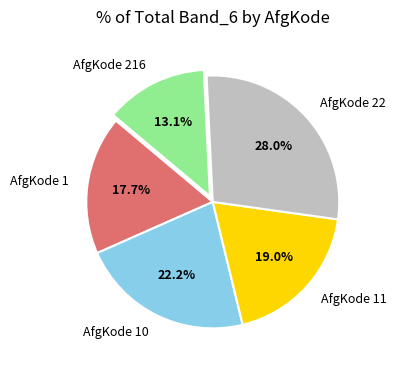

How many segments does this pie chart have?

5